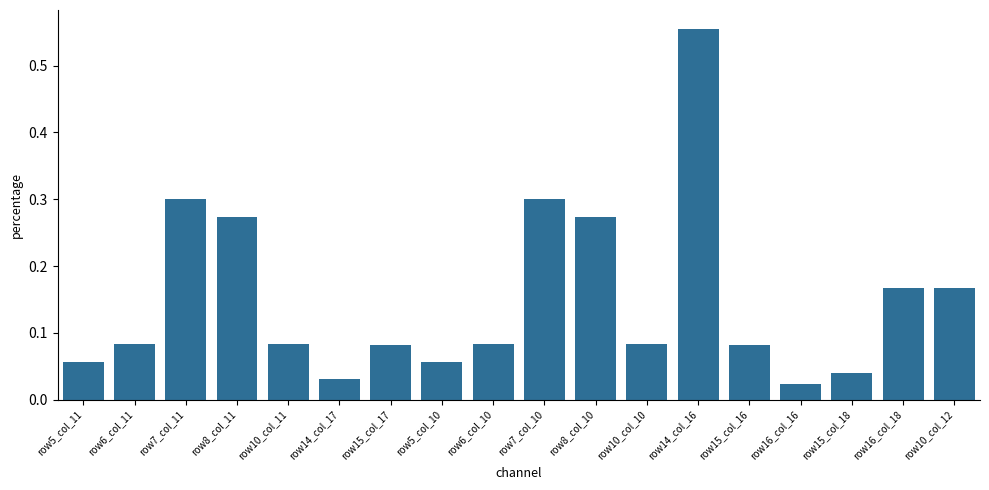

Are the bars horizontal?

No